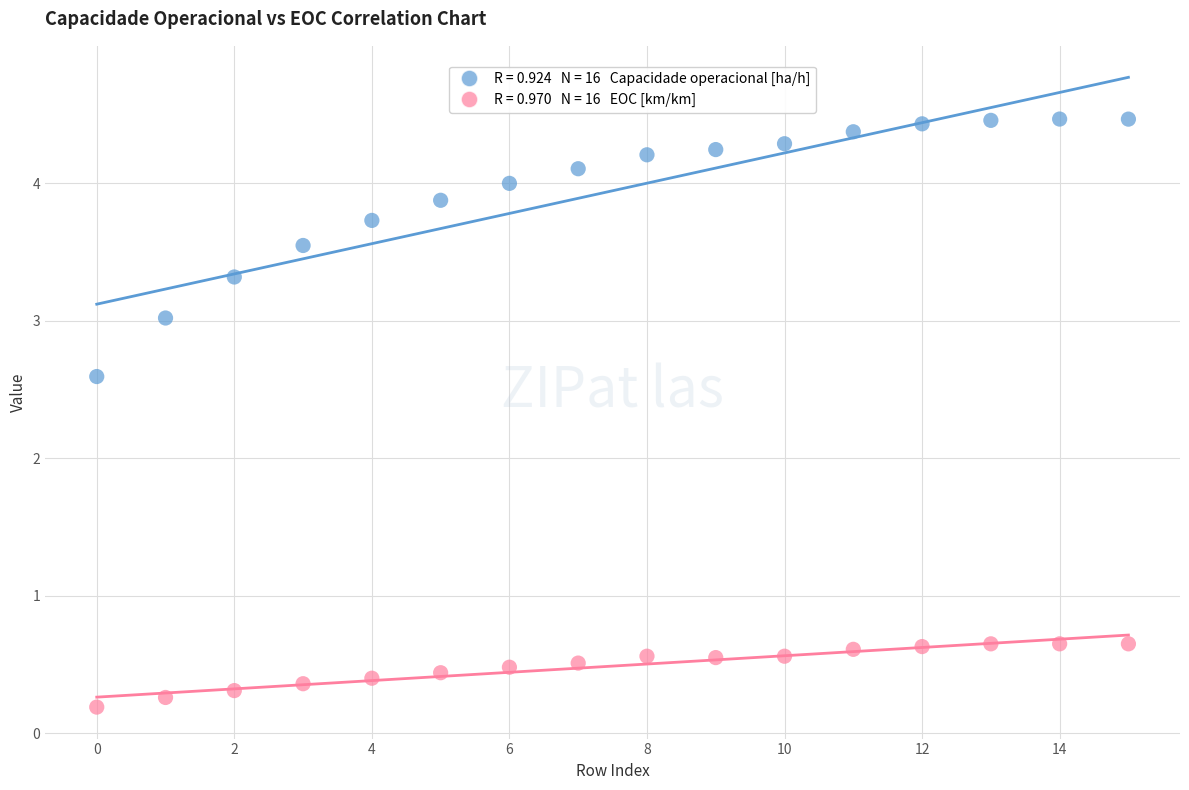

Across all data points, what is the range of Y values (max minus min)?

4.3